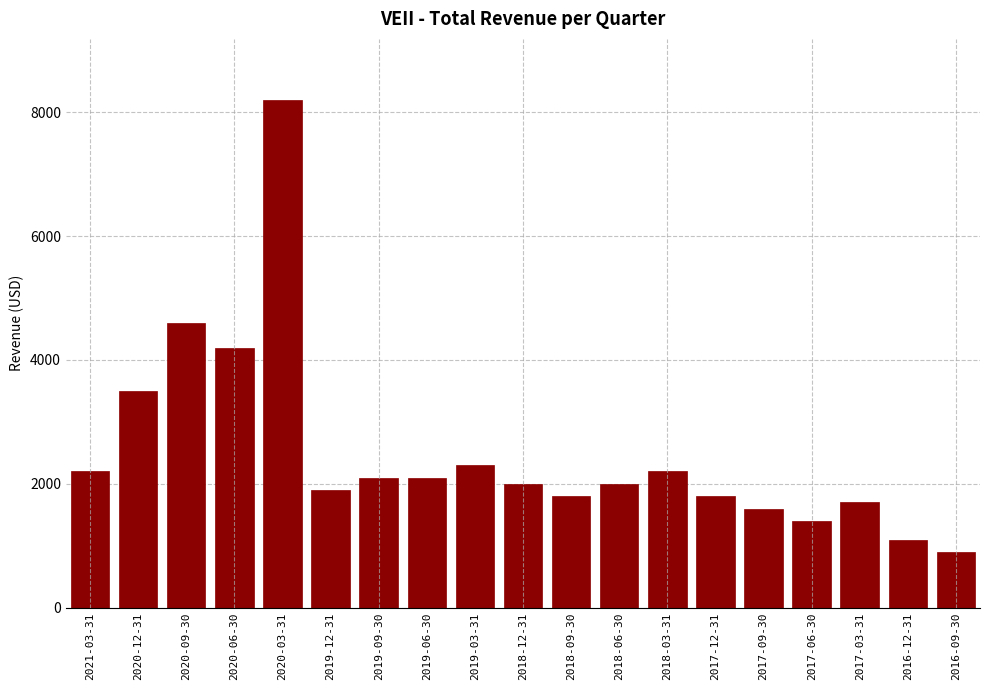

Reading left to right, list all the values displayed in this chart.

2200	3500	4600	4200	8200	1900	2100	2100	2300	2000	1800	2000	2200	1800	1600	1400	1700	1100	900